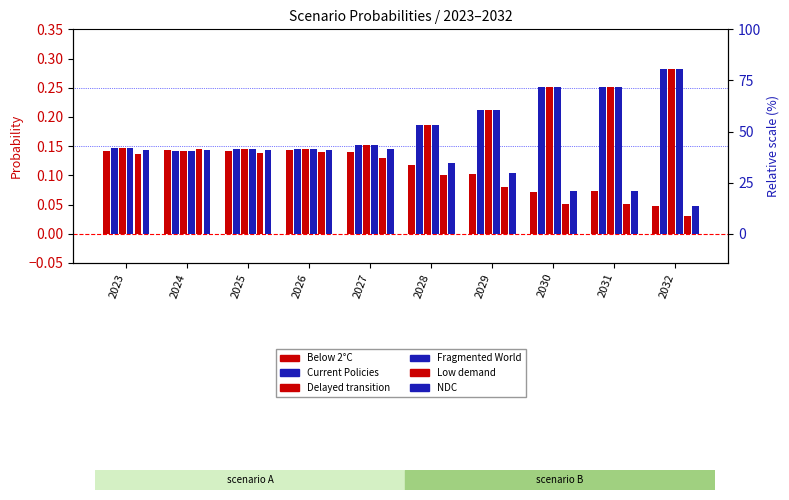

Is it true that Fragmented World equals 0.1 at 2023?

True